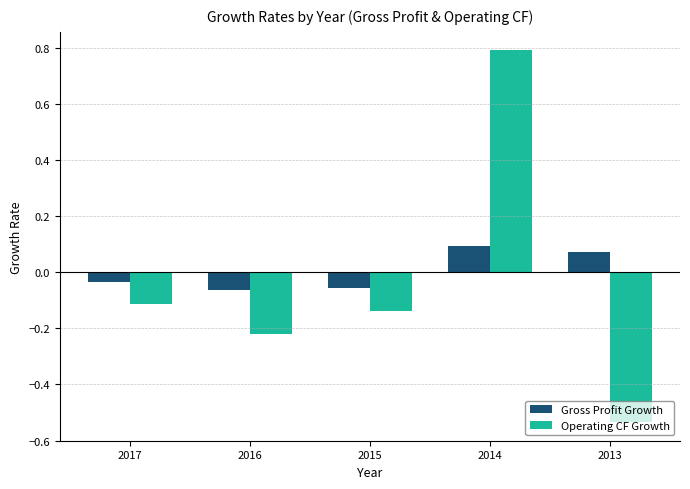

What is the difference between the second highest and minimum values in the Operating CF Growth series?

0.4